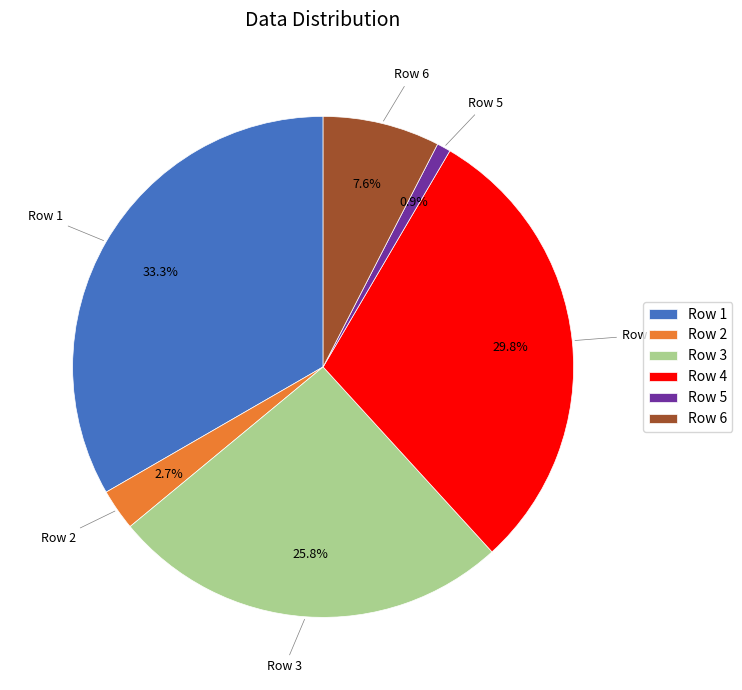

To the nearest percent, what percentage of the pie is Row 1?

33%